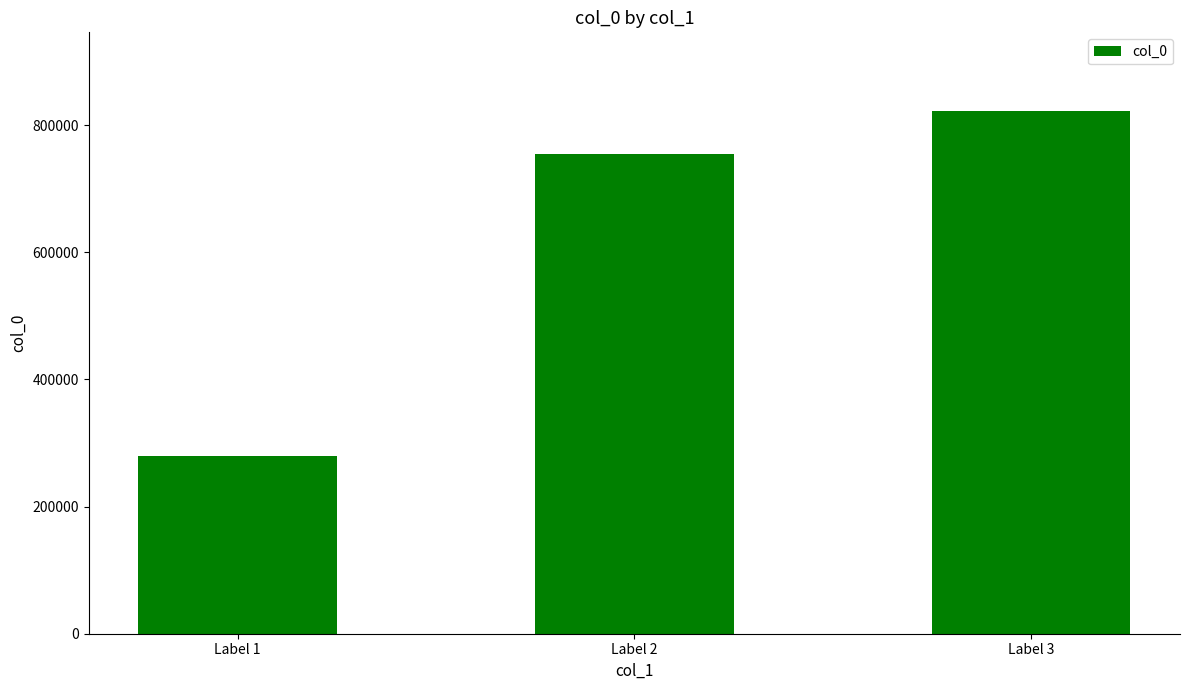

List the labels in order of value, largest first.

Label 3, Label 2, Label 1